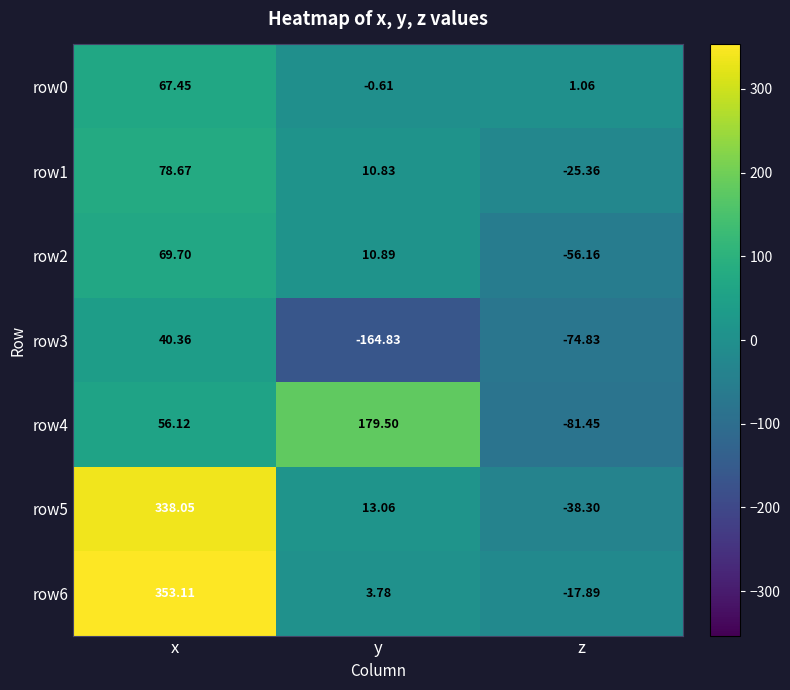

Is the value of row2 at z greater than the value of row3 at z?

Yes